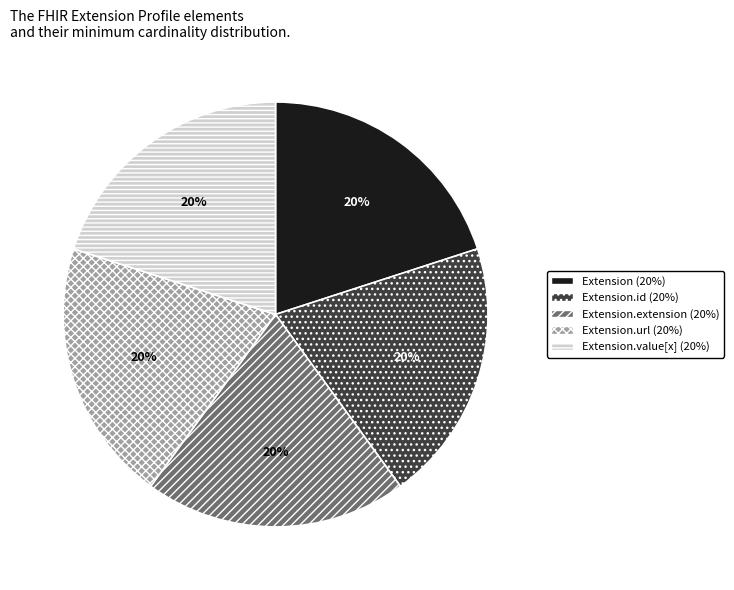

To the nearest percent, what is the average slice percentage?

20%